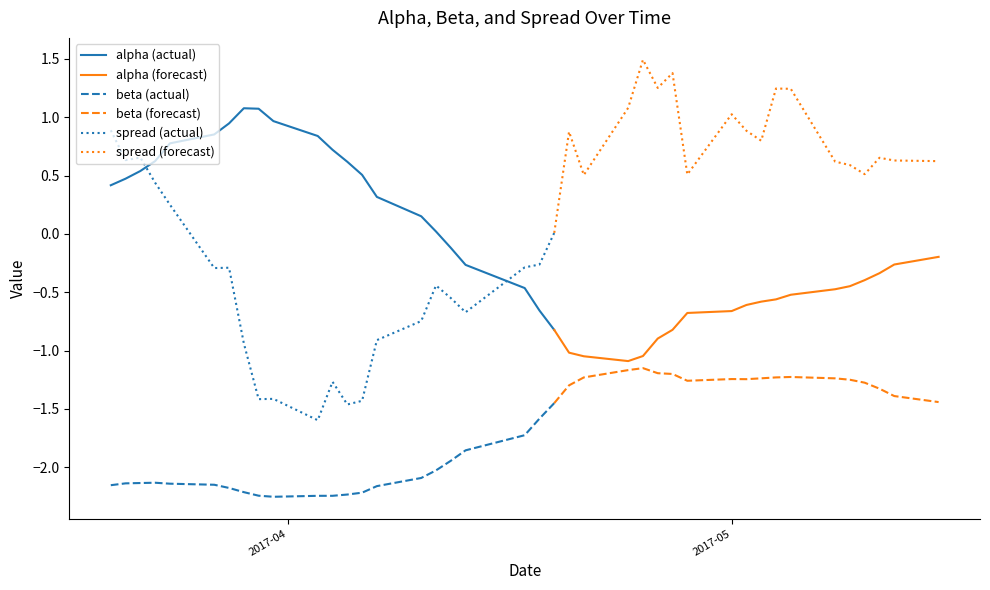

What is the value of the beta point at the 6th from the left?

-2.2